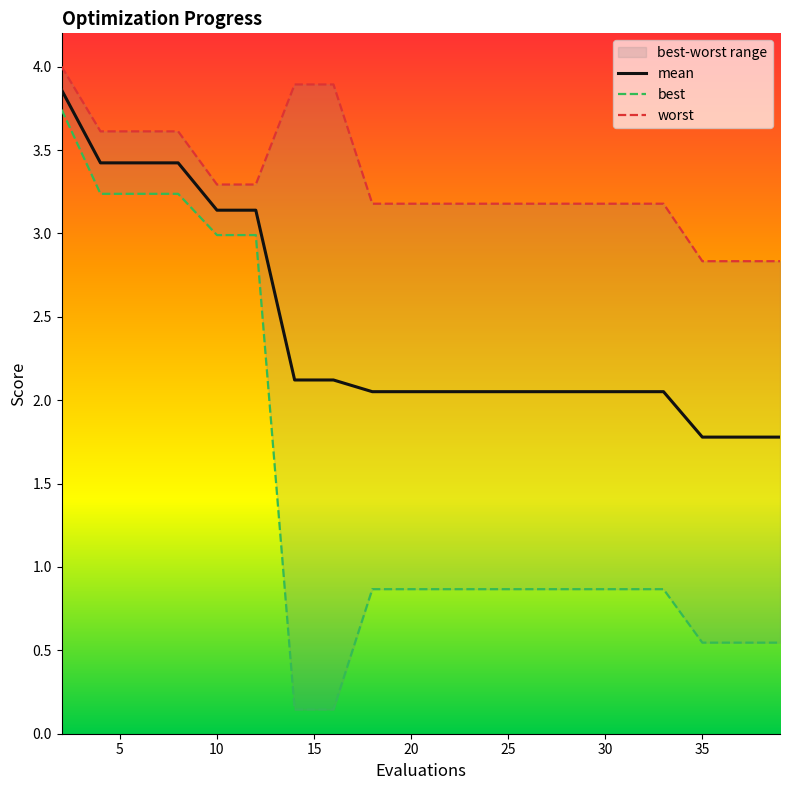

What is the difference between the maximum and minimum values in the mean series?

2.1